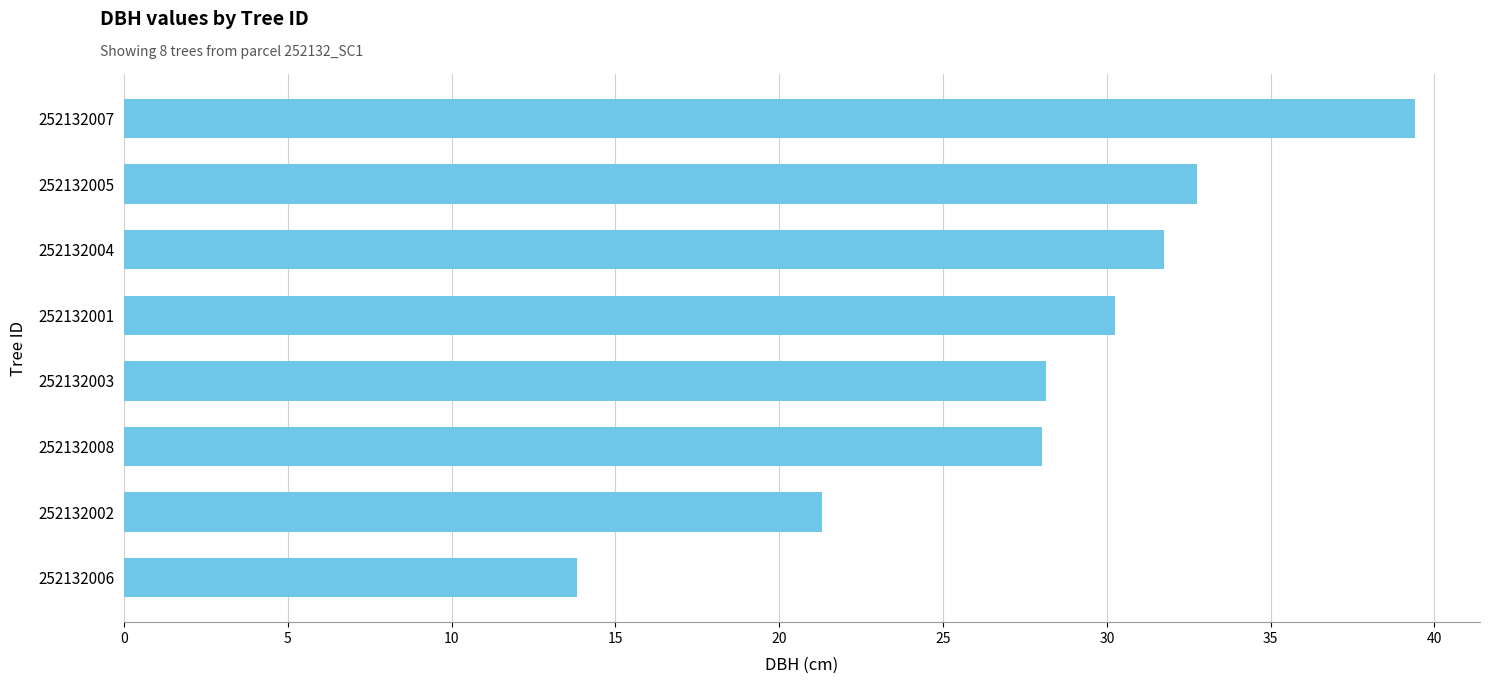

What is the approximate value at 252132005?

32.8